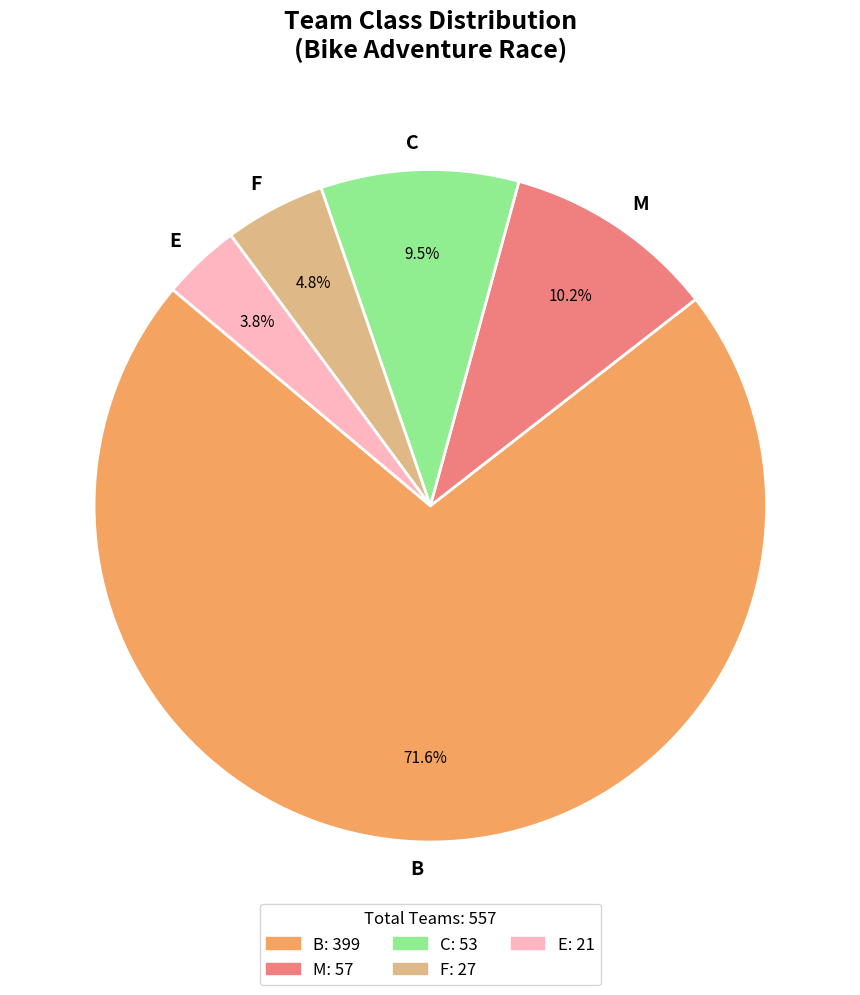

What is the majority slice?

B